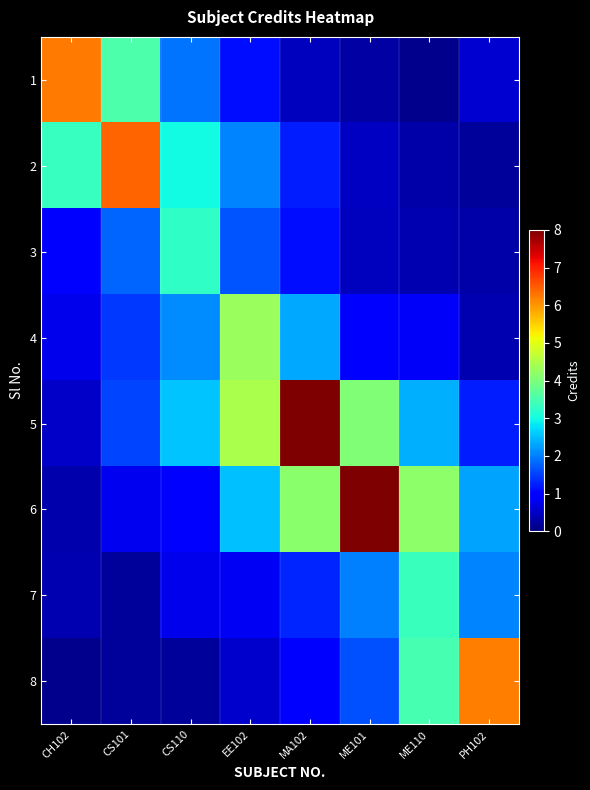

At how many categories does at least one series exceed 7?

2